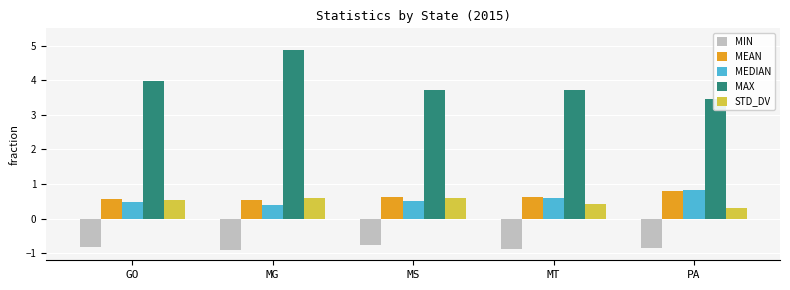

Are the bars grouped side by side (vs. stacked)?

Yes